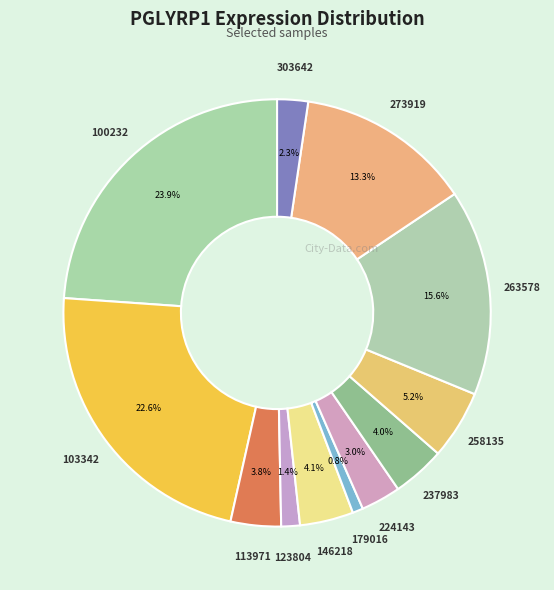

Count the number of slices in the pie.

12